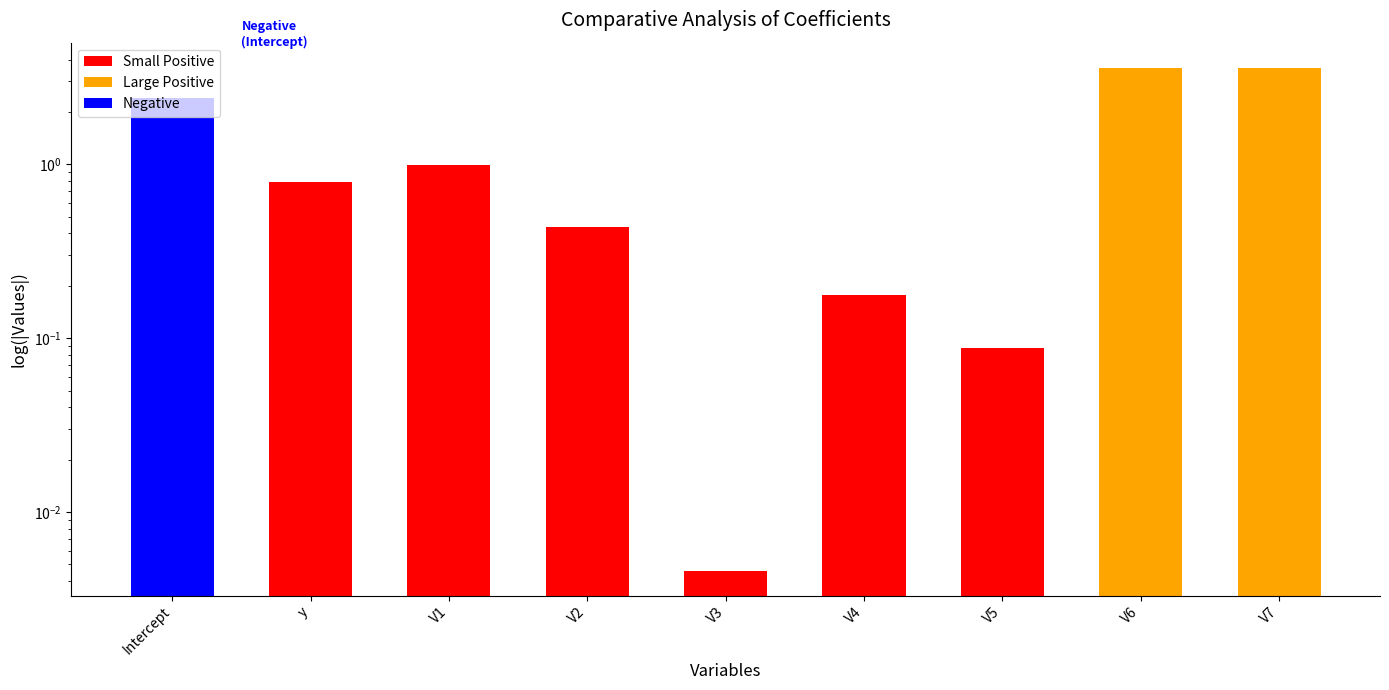

Rank the categories by value from lowest to highest.

V3, V5, V4, V2, y, V1, Intercept, V7, V6